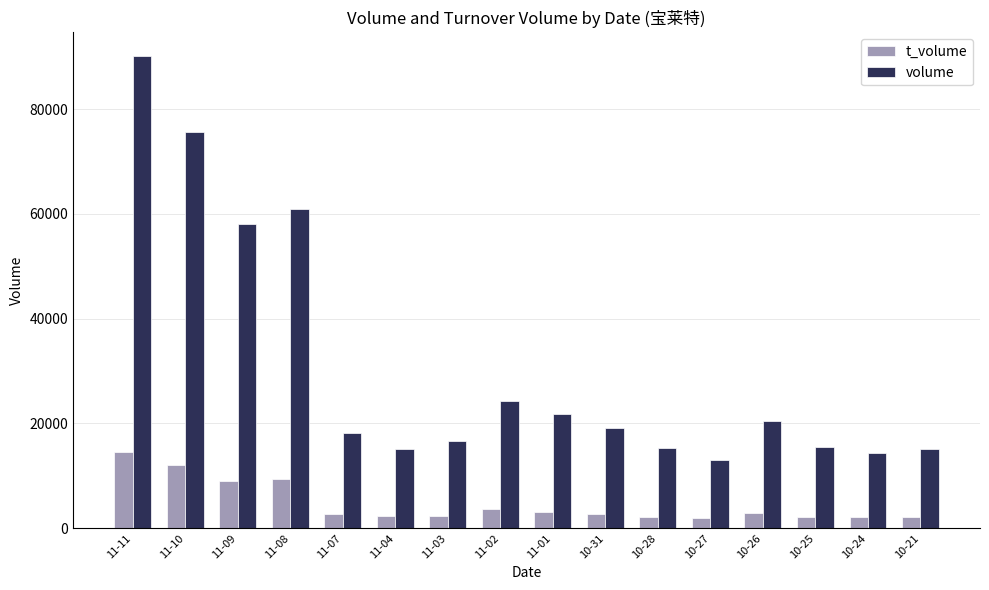

At which label does volume first exceed 19082?

11-11